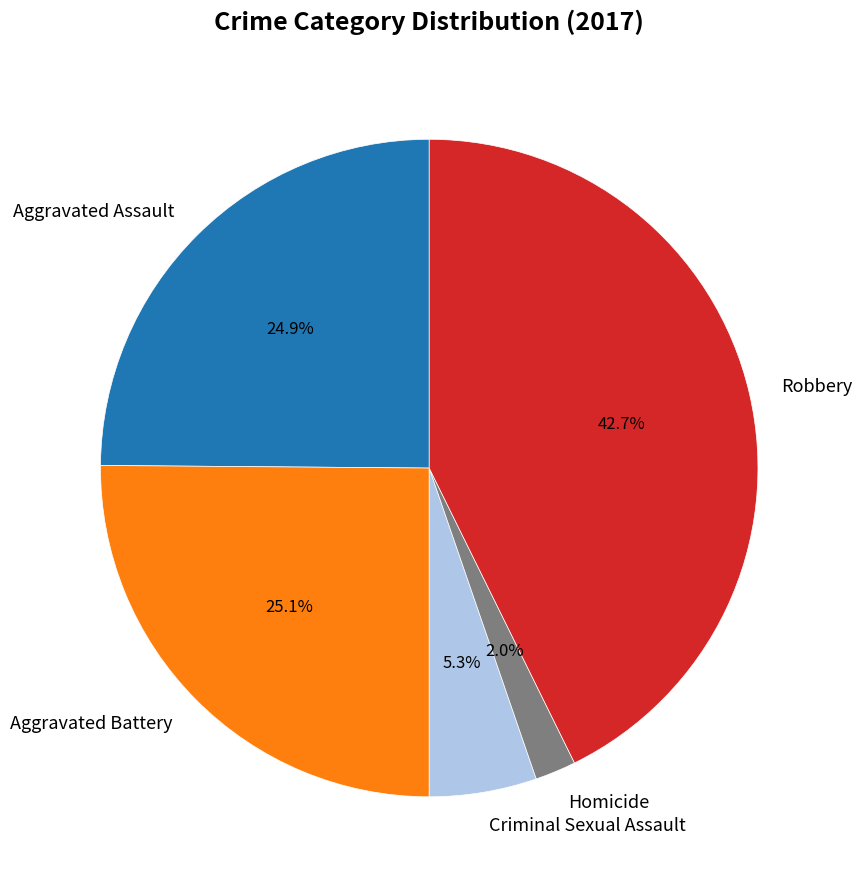

What is the largest slice in the pie chart?

Robbery